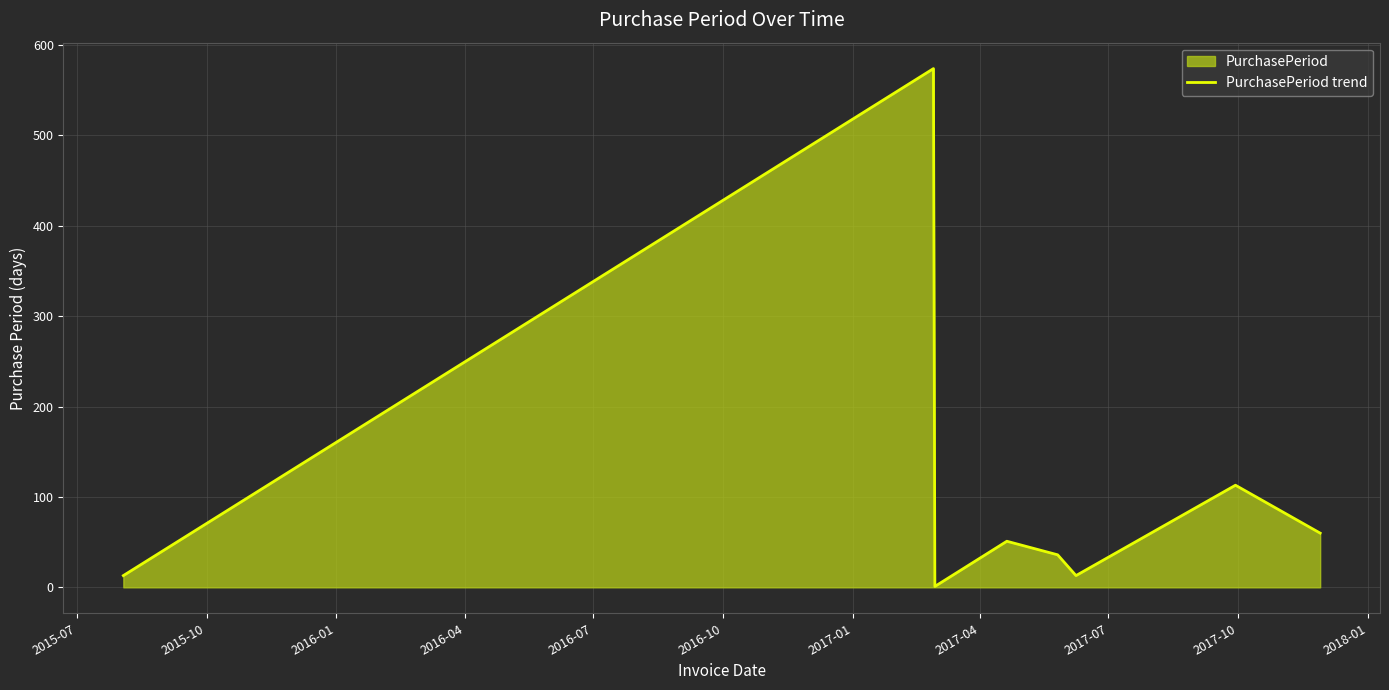

What is the greatest value displayed?

574